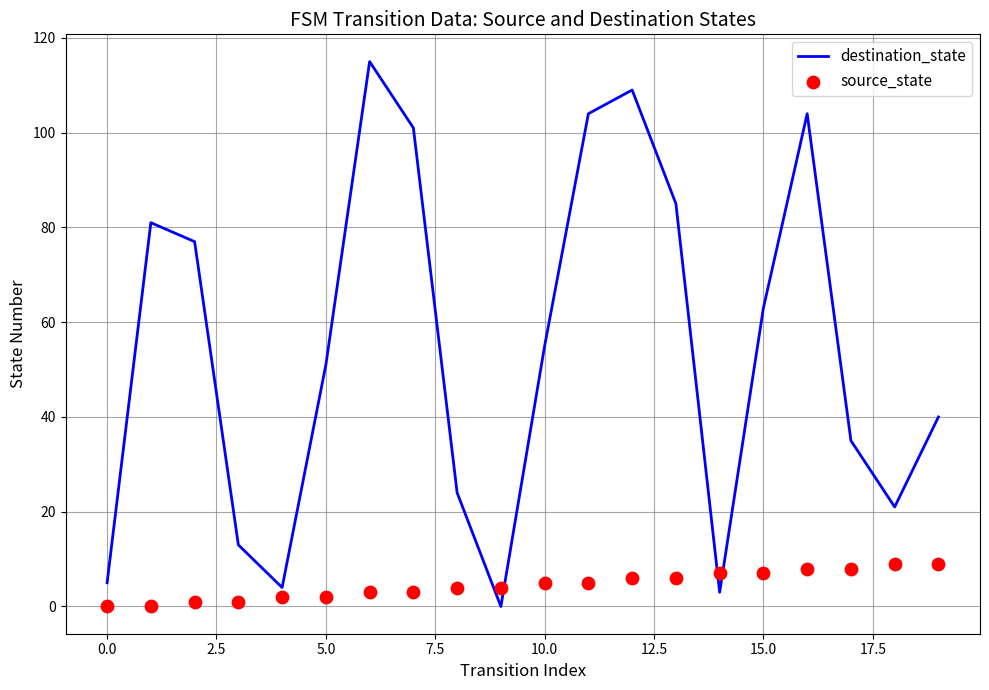

Which series reaches the minimum Y coordinate?

destination_state